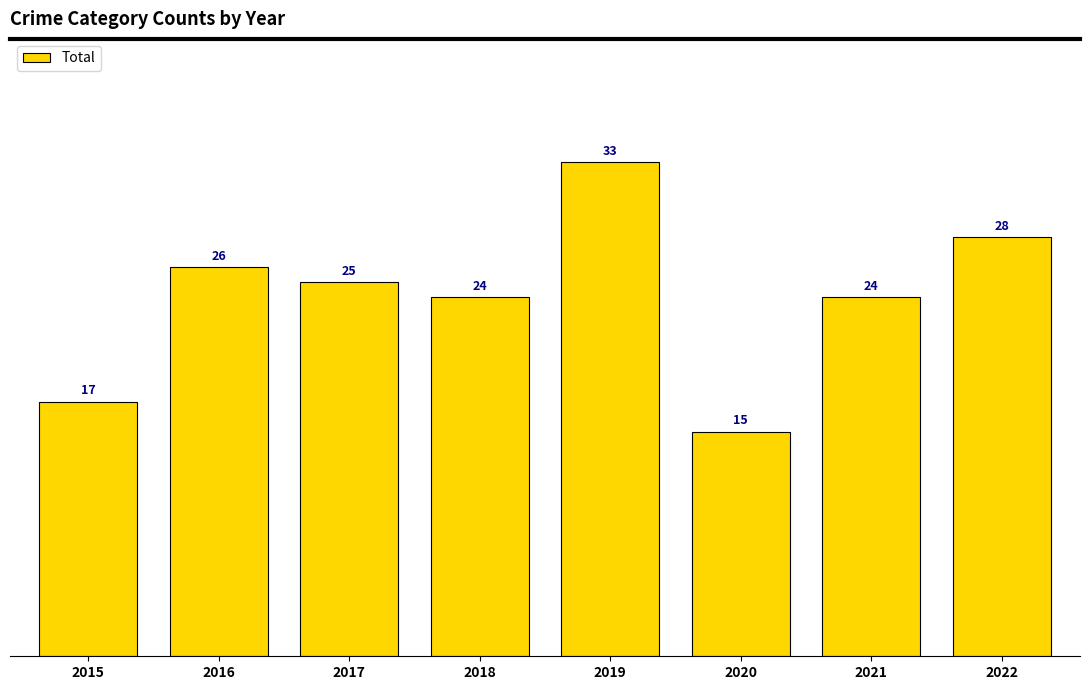

The value at 2016 is 26. True or false?

True